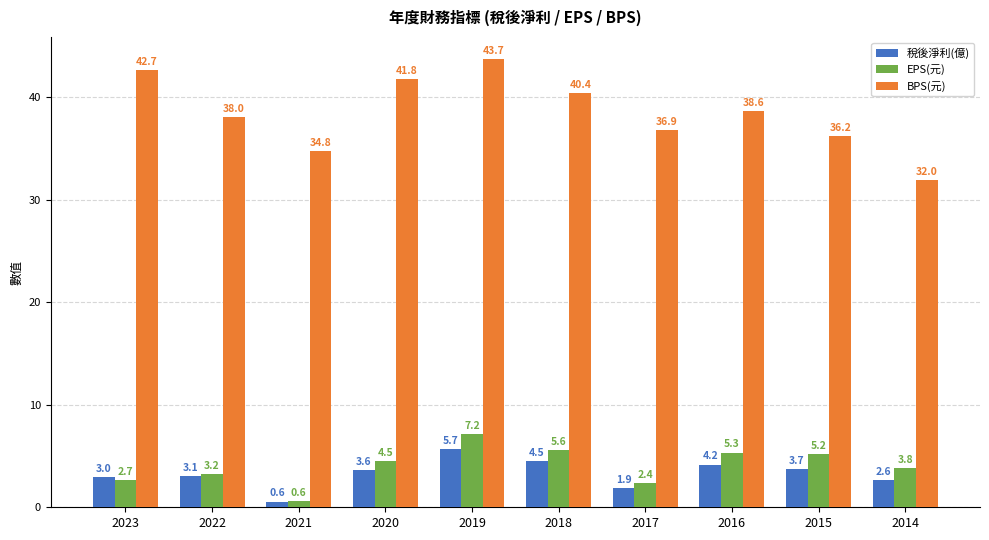

Read the EPS(元) value at 2018.

5.6